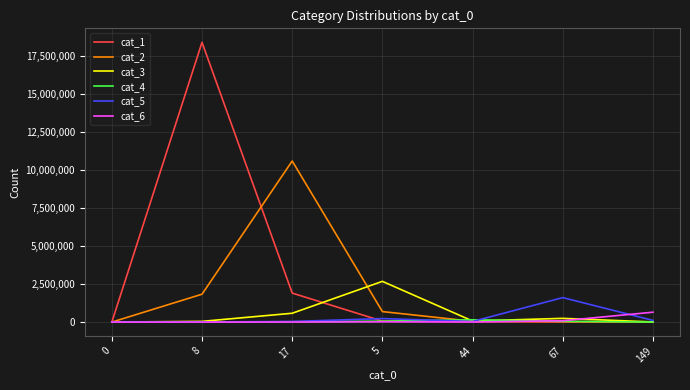

The cat_2 series shows 52436 at 44. True or false?

True